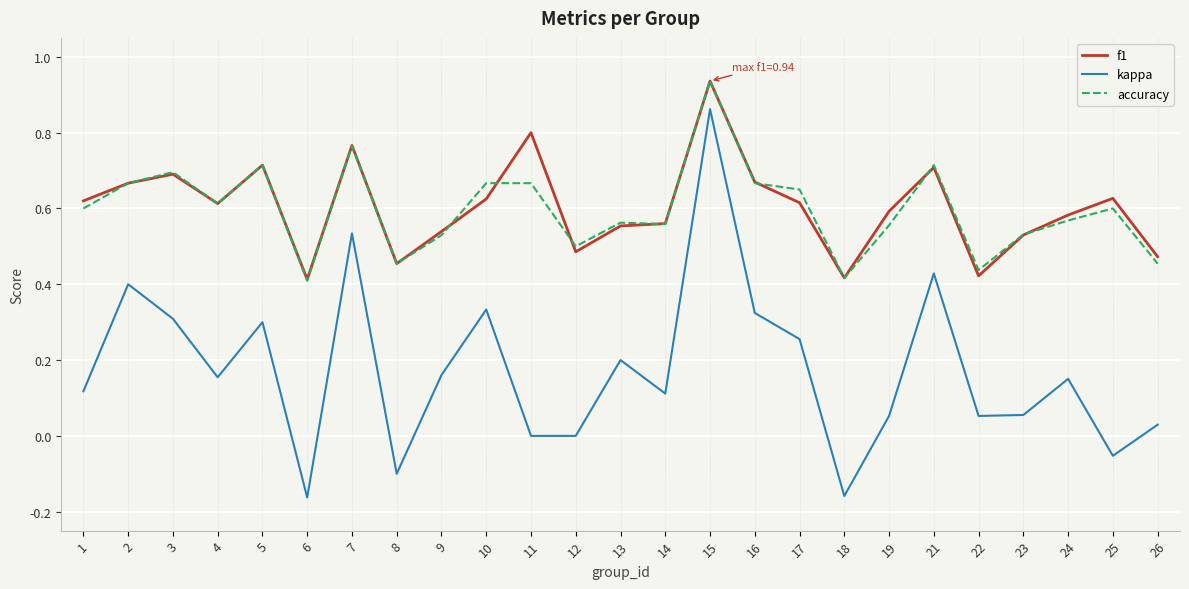

True or false: accuracy has a value of 0.3 at 21.

False